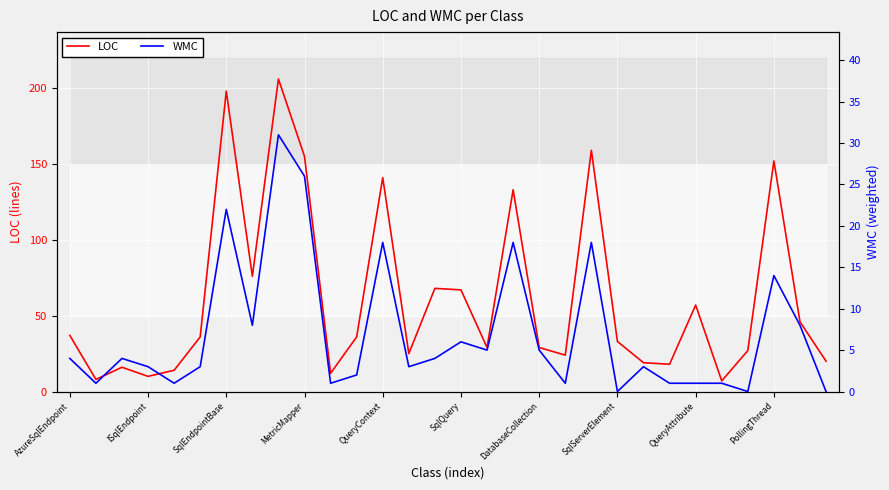

What position from the left is 17?

18